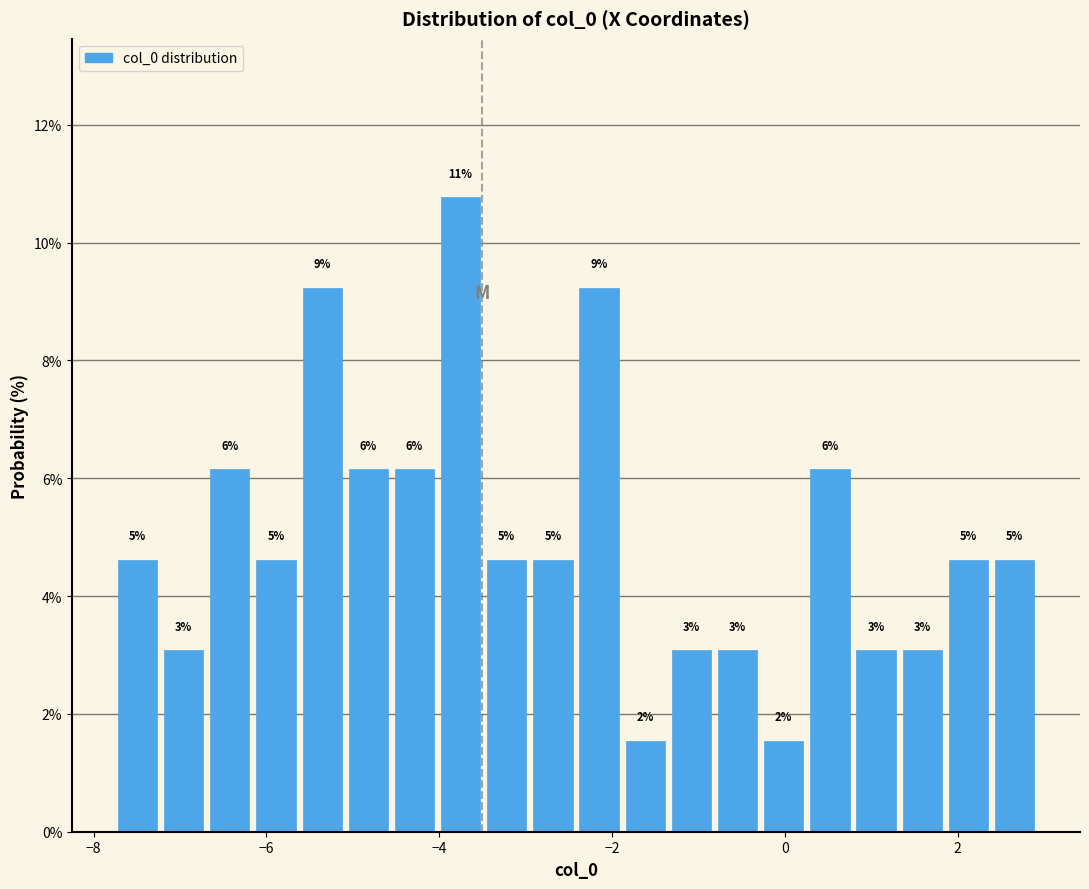

Read against the x-axis, roughly where is the centre of the tallest bar?

-3.8